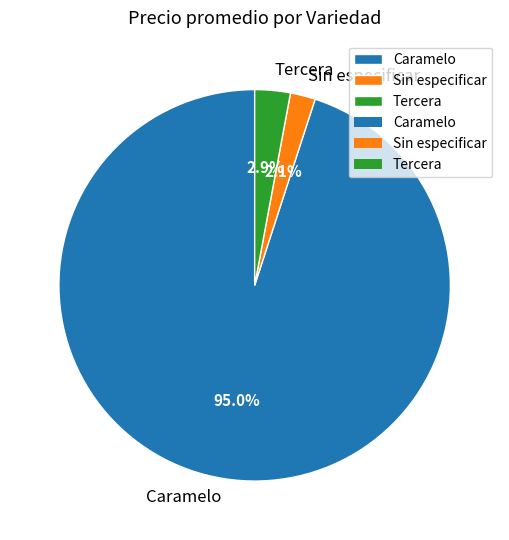

Do Tercera and Sin especificar together represent more than half of the pie?

No